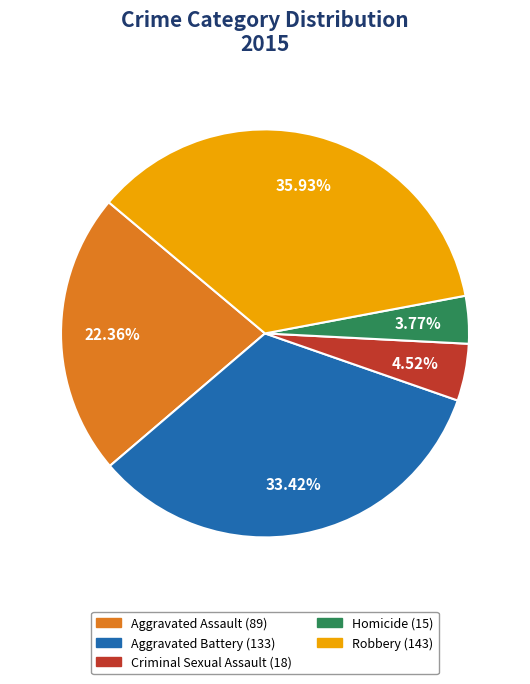

What is the ratio of the value at Aggravated Battery to the value at Aggravated Assault?

1.5